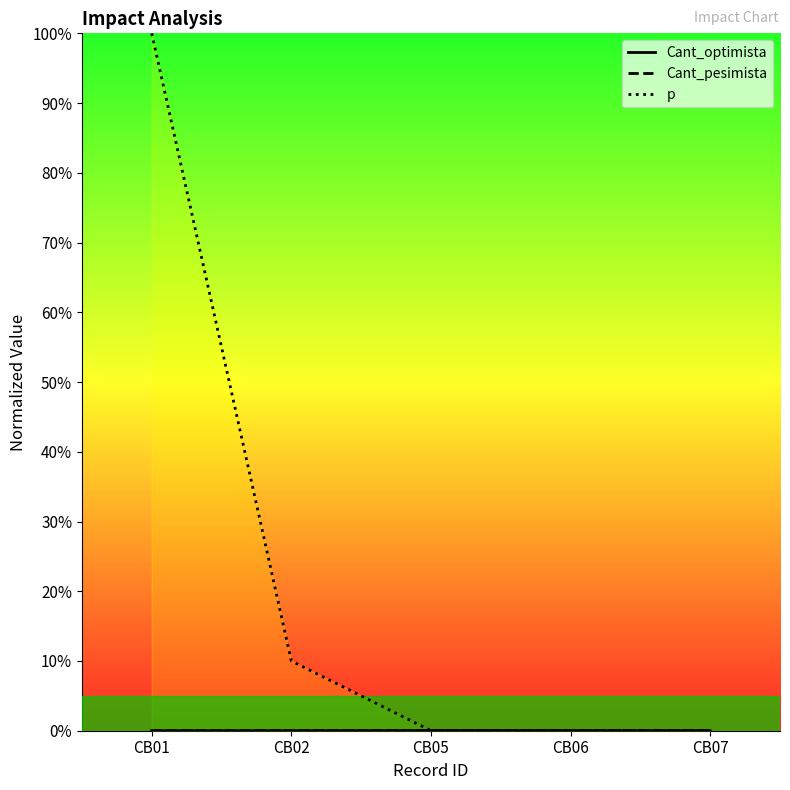

True or false: p has a value of 0.0 at CB05.

False